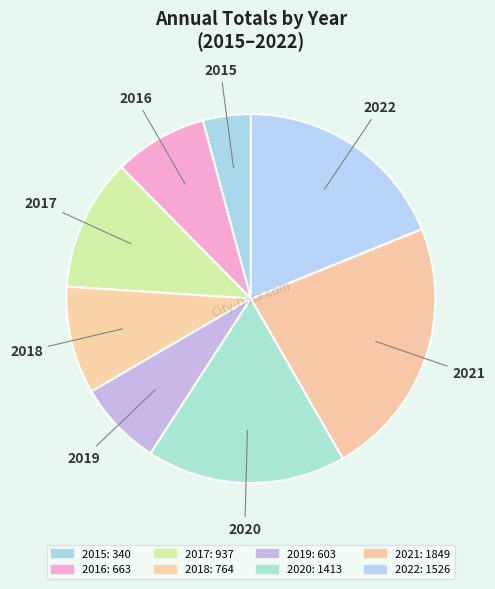

True or false: 2022 accounts for 10% of the total.

False